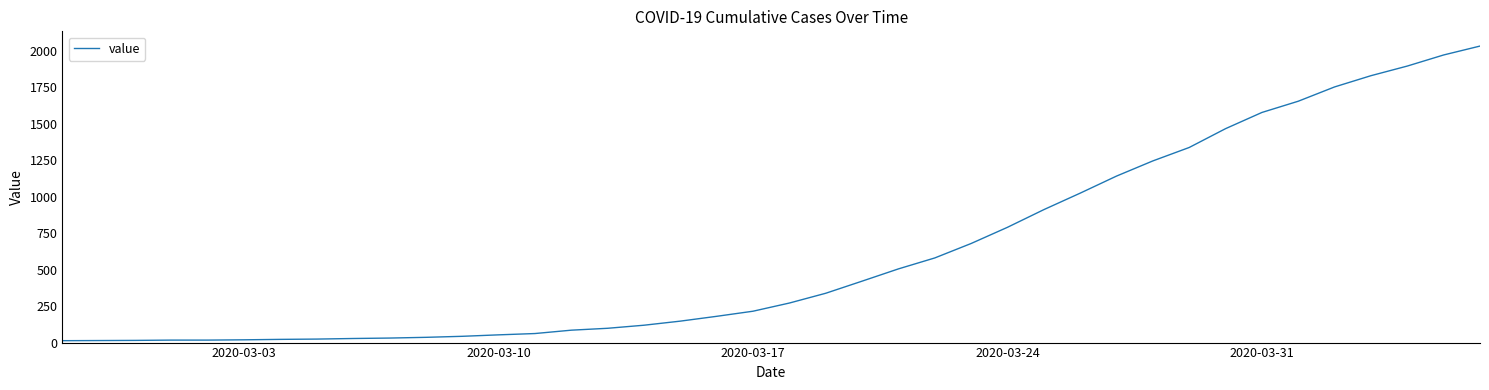

What is the greatest value displayed?

2032